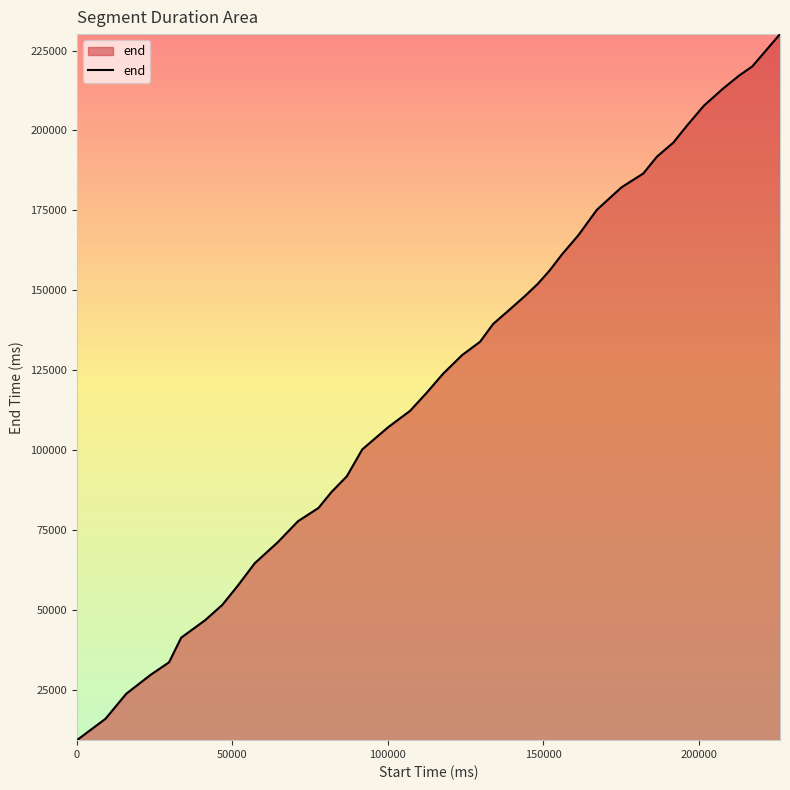

What is the smallest value displayed?

9200